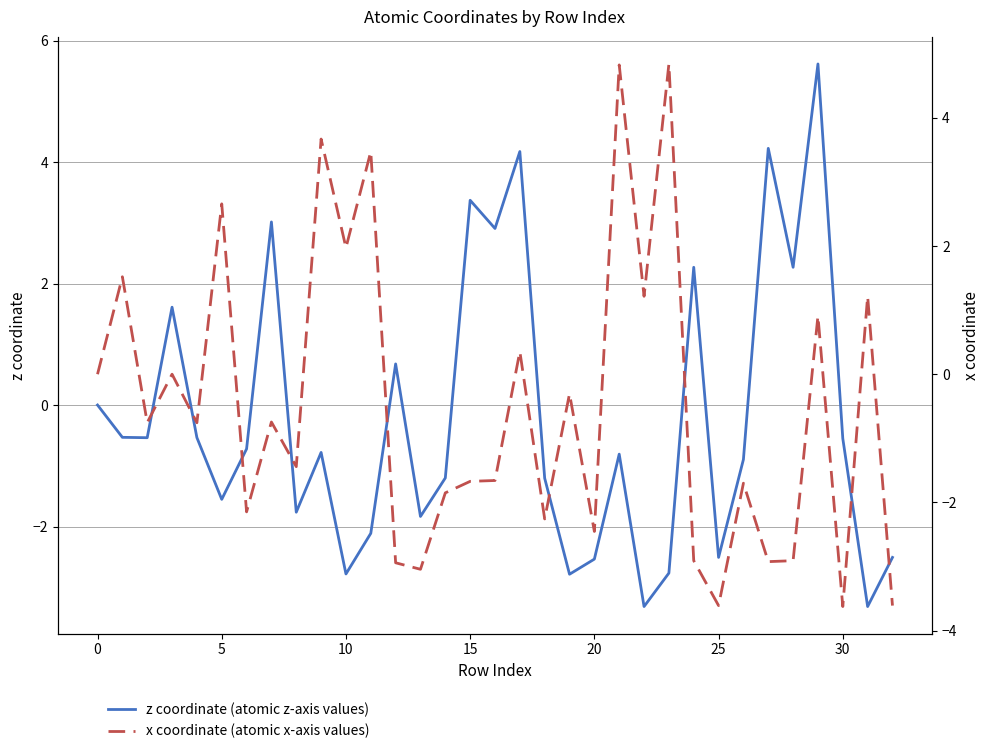

Reading left to right, extract all data points from this chart.

z coordinate: 0.0	-0.5	-0.5	1.6	-0.5	-1.6	-0.7	3.0	-1.8	-0.8	-2.8	-2.1	0.7	-1.8	-1.2	3.4	2.9	4.2	-1.2	-2.8	-2.5	-0.8	-3.3	-2.8	2.3	-2.5	-0.9	4.2	2.3	5.6	-0.6	-3.3	-2.5
x coordinate: 0.0	1.5	-0.8	0.0	-0.8	2.7	-2.1	-0.7	-1.4	3.7	2.0	3.5	-2.9	-3.0	-1.9	-1.7	-1.7	0.4	-2.3	-0.3	-2.5	4.8	1.2	4.8	-2.9	-3.6	-1.7	-2.9	-2.9	0.9	-3.6	1.2	-3.6